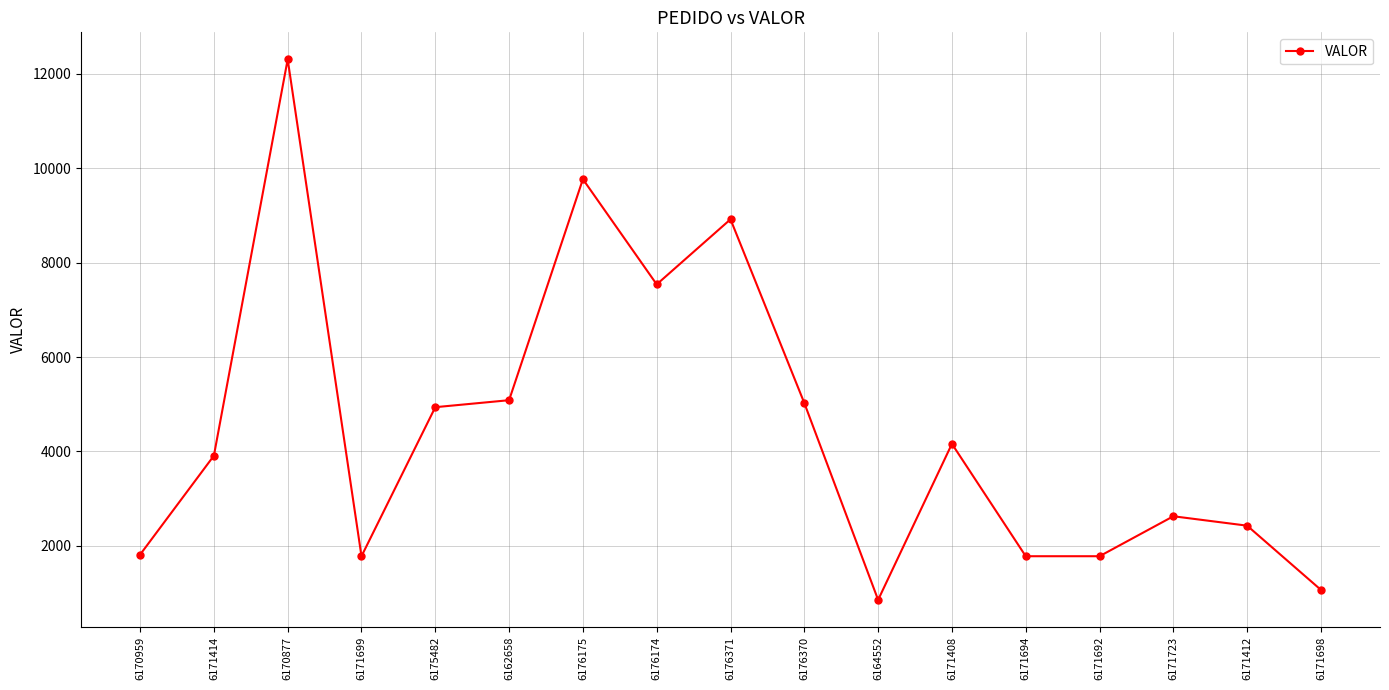

The chart shows a value of 1603.4 at 6171698. True or false?

False